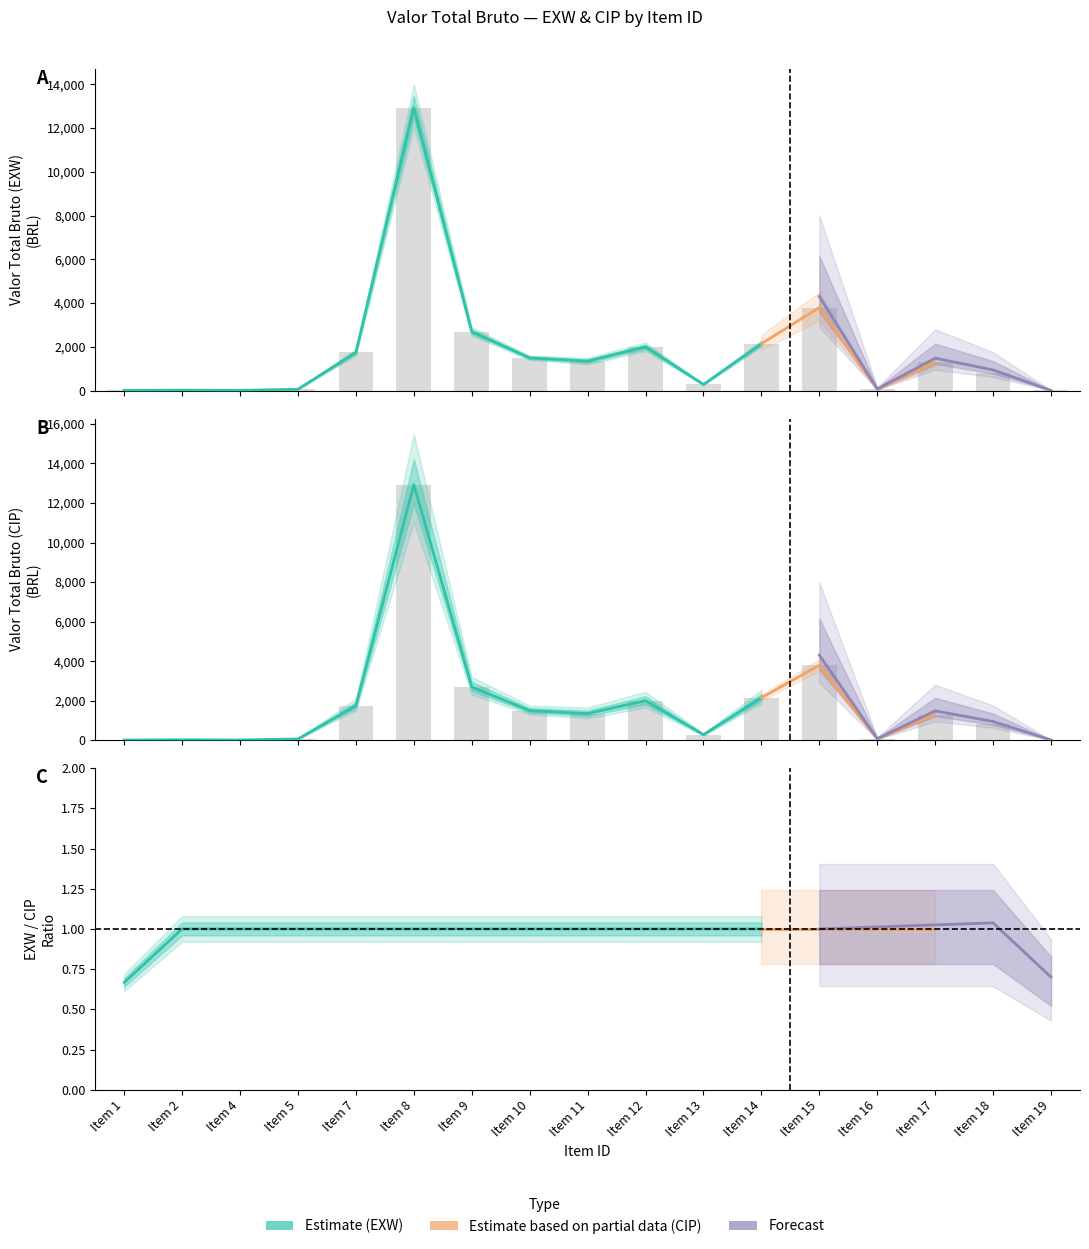

At Item 17, list the series in order from smallest to largest.

Valor Total Bruto (EXW), Valor Total Bruto (CIP)